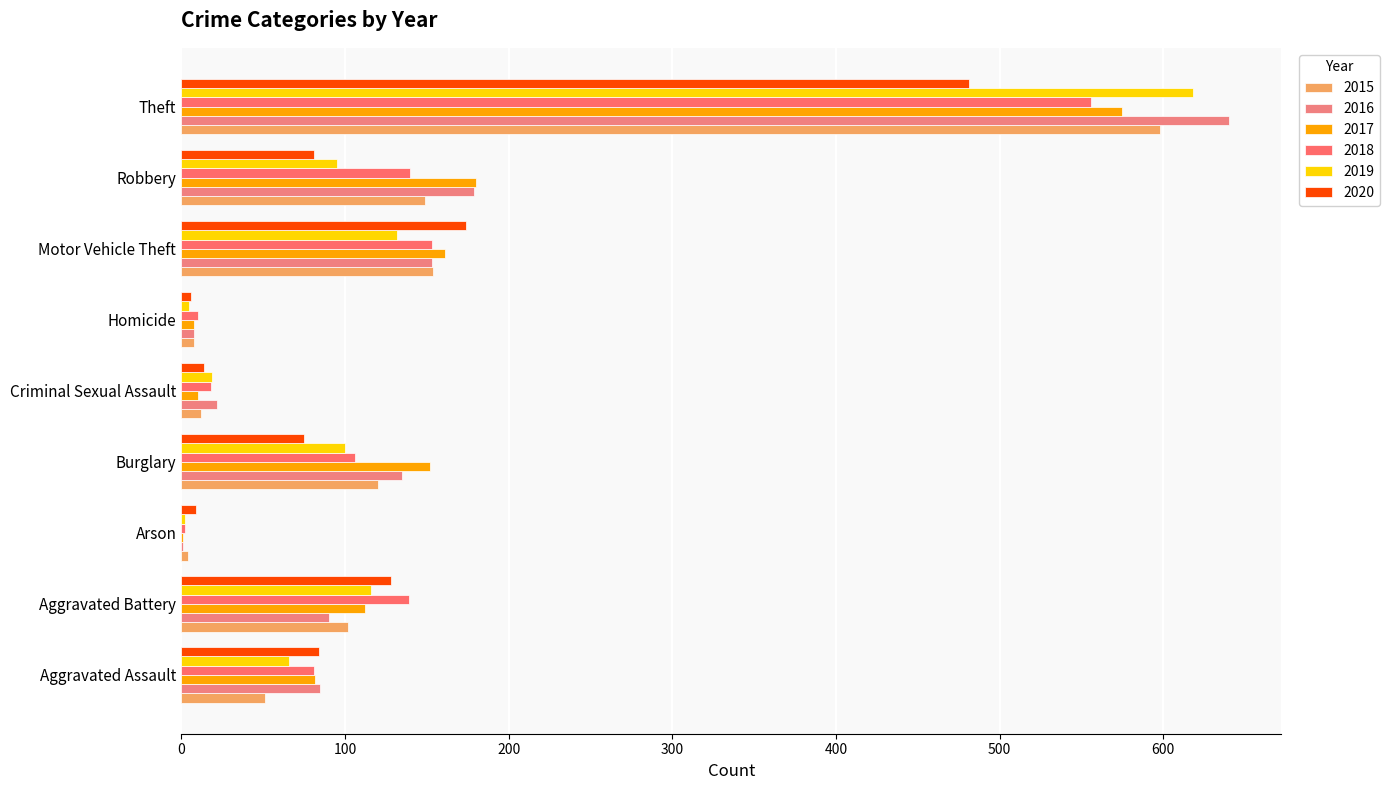

At which label is 2015 closest to 301?

Motor Vehicle Theft